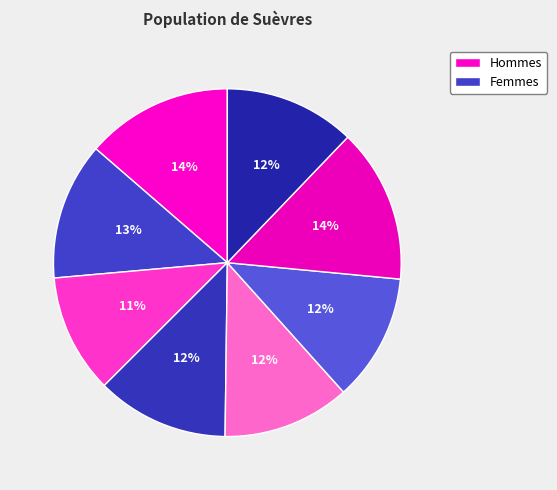

Count the number of slices in the pie.

8